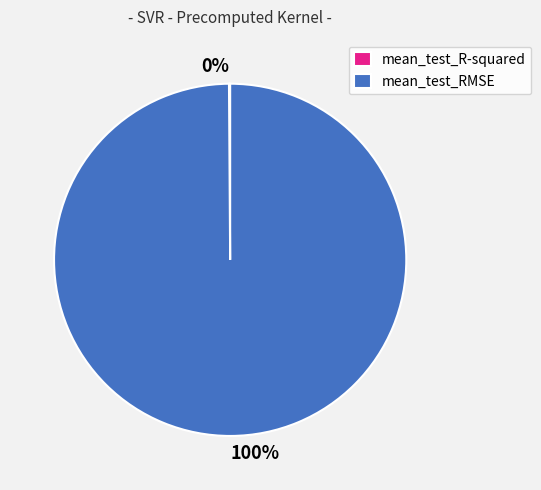

Is it true that mean_test_RMSE is 93% of the pie?

False